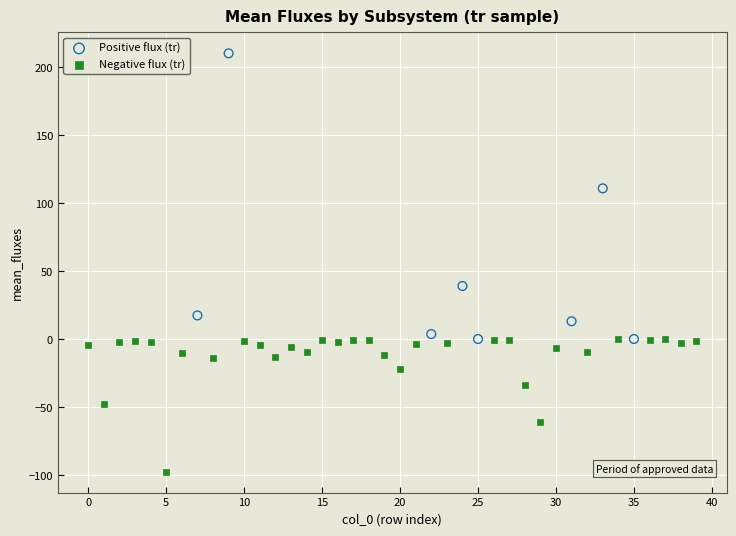

Which series reaches the maximum Y coordinate?

Positive flux (tr)